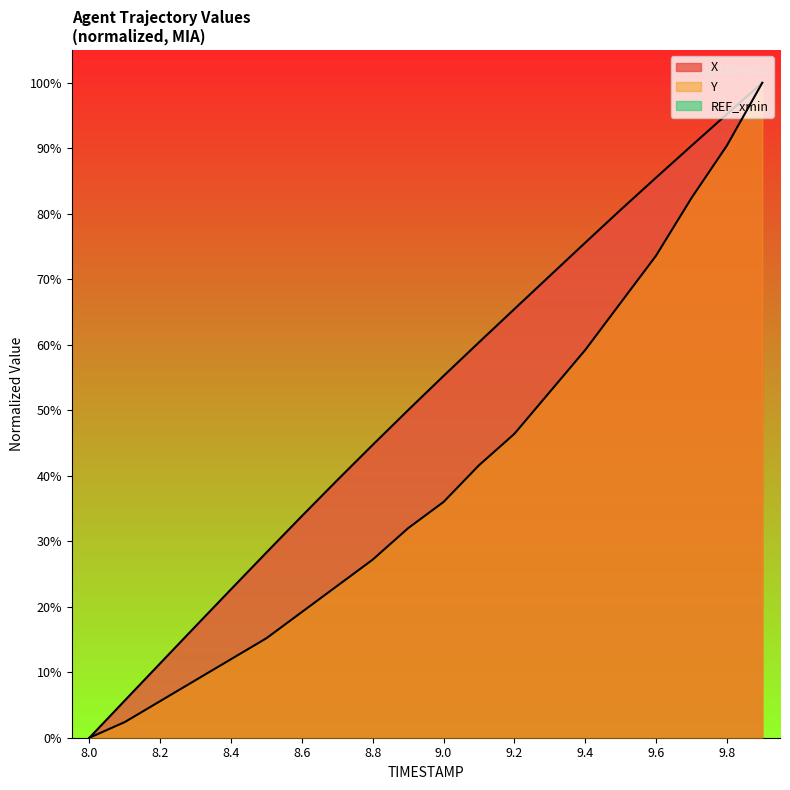

True or false: Y has a value of 3.5 at 8.1.

False